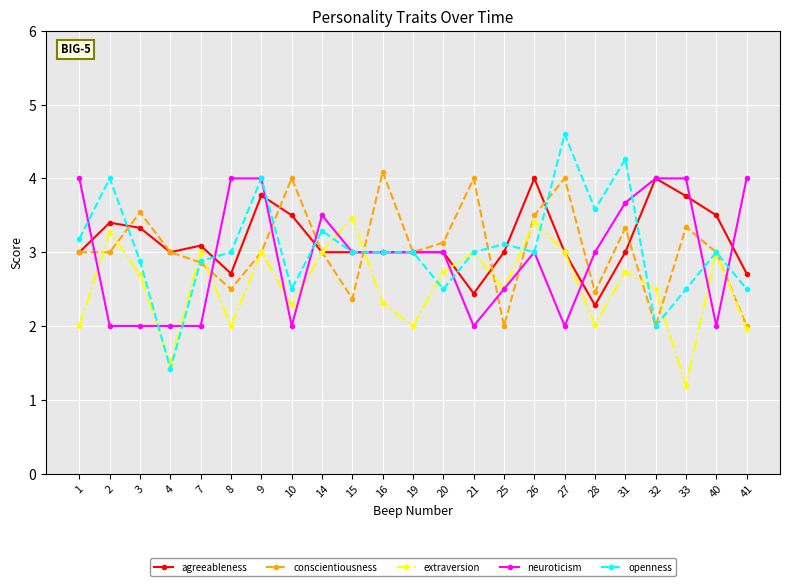

True or false: conscientiousness has a value of 3.4 at 8.

False